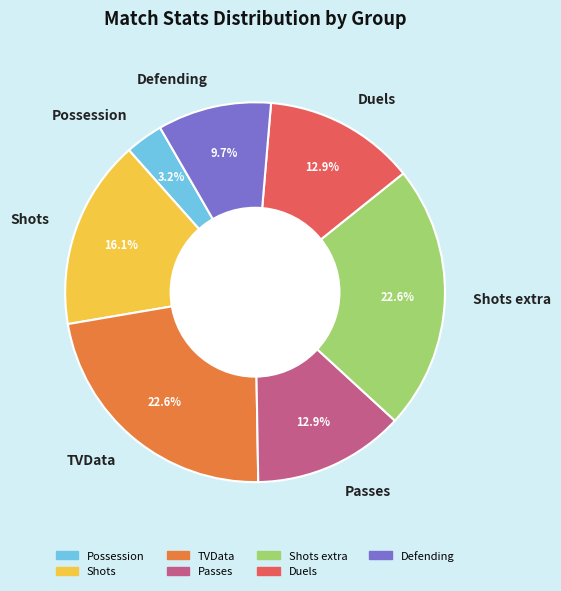

Approximately how many times larger is the value at Defending compared to Possession?

3.0